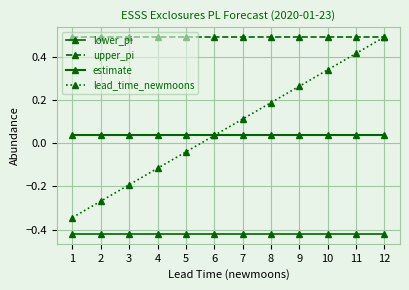

Rank the series by their maximum value, from highest to lowest.

upper_pi, lead_time_newmoons, estimate, lower_pi